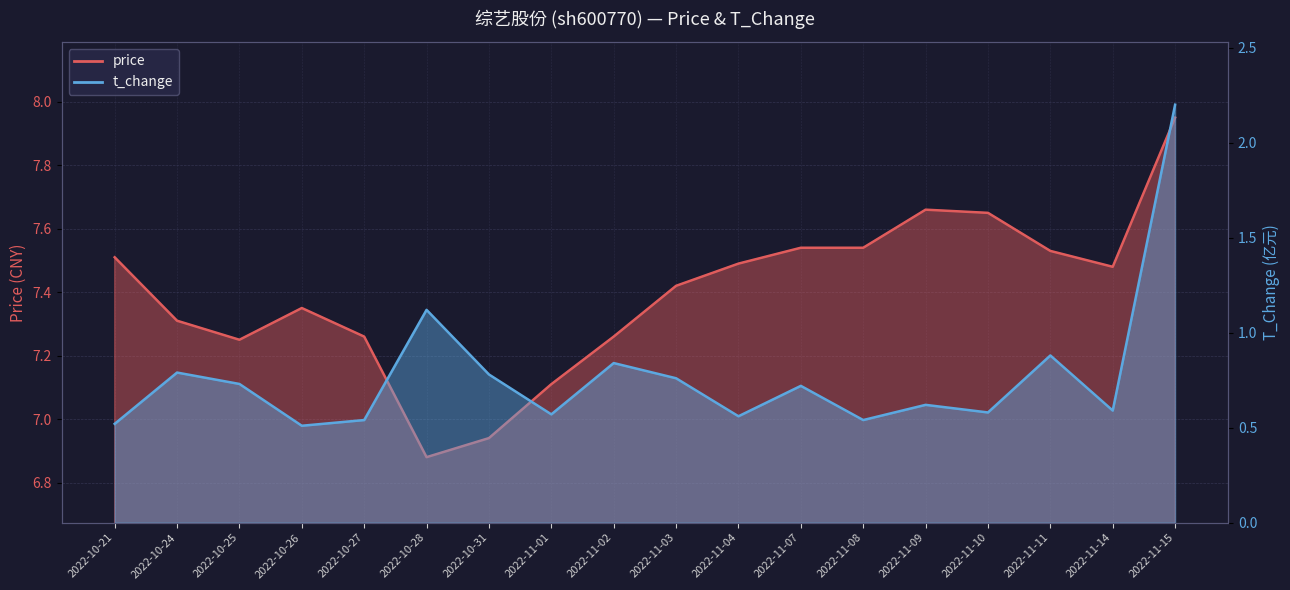

Read the price value at 2022-11-04.

7.5